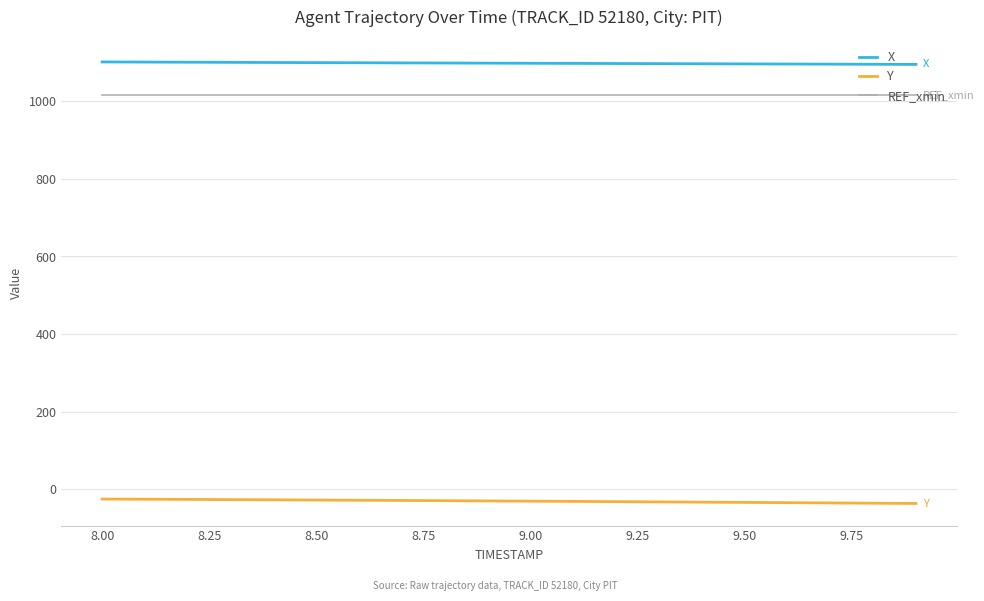

What is the maximum value shown in the chart?

1101.9